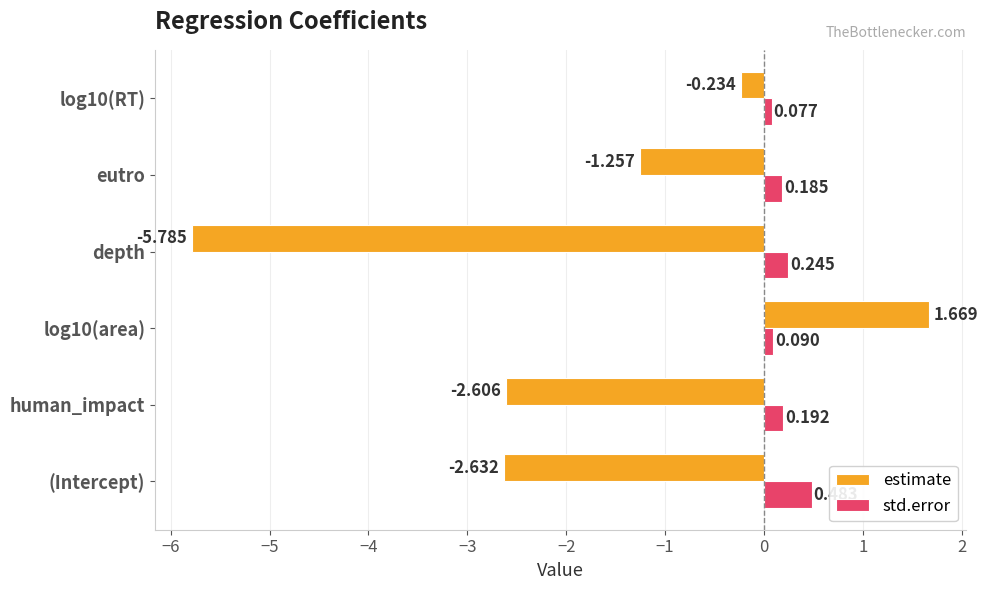

At which label is estimate closest to -2?

human_impact